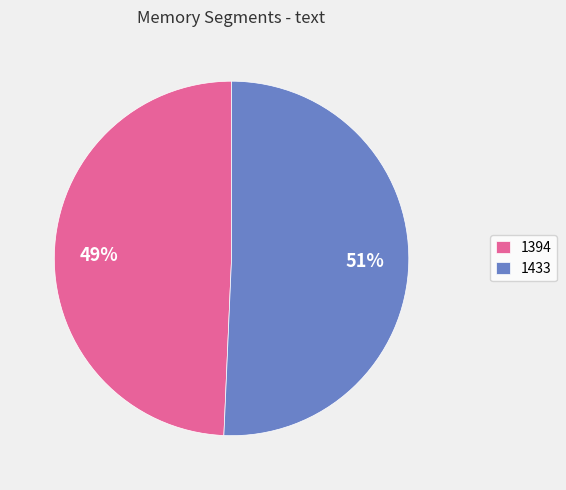

Between 1433 and 1394, which is larger?

1433